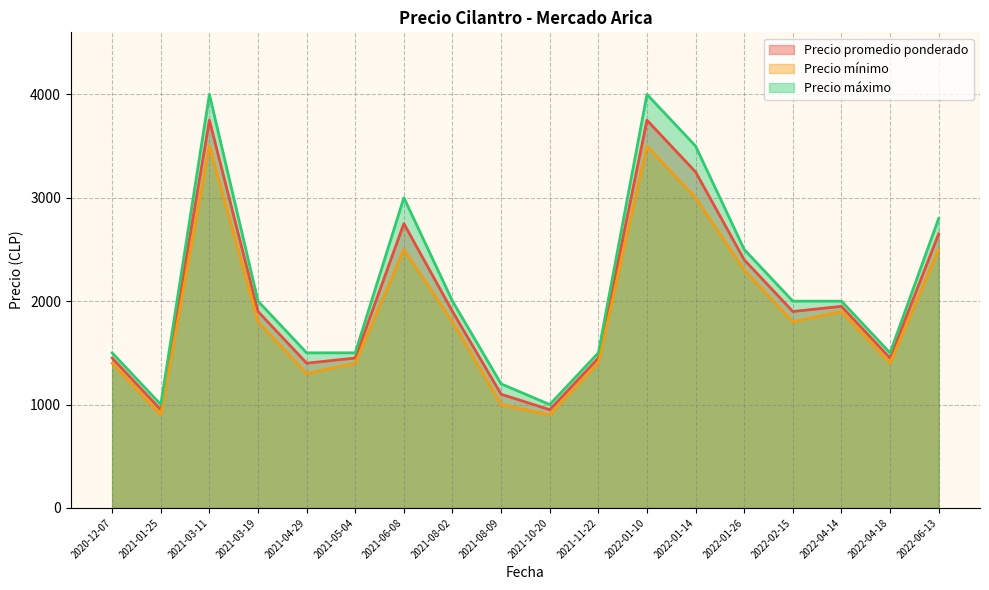

How many lines are shown in the chart?

3